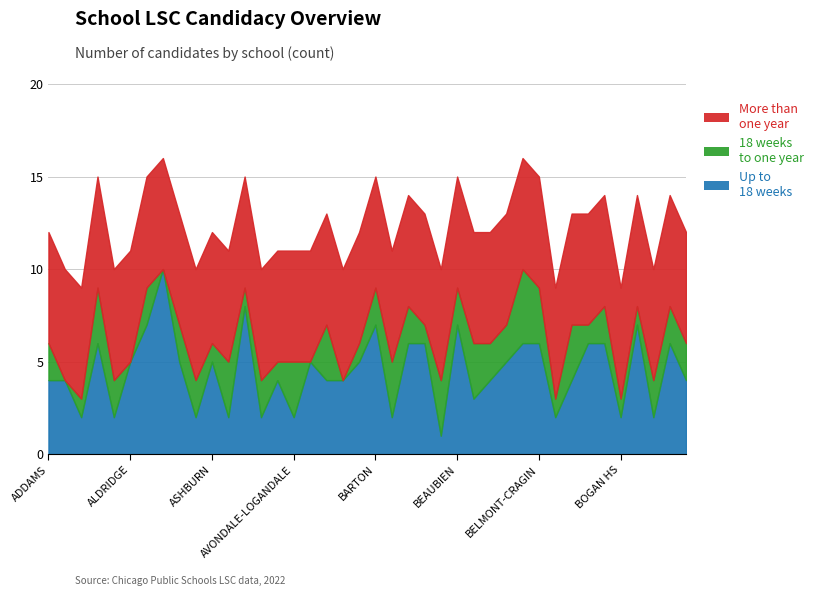

Which category has the lowest value in the More than one year (PARENT_MAX) series?

ADDAMS